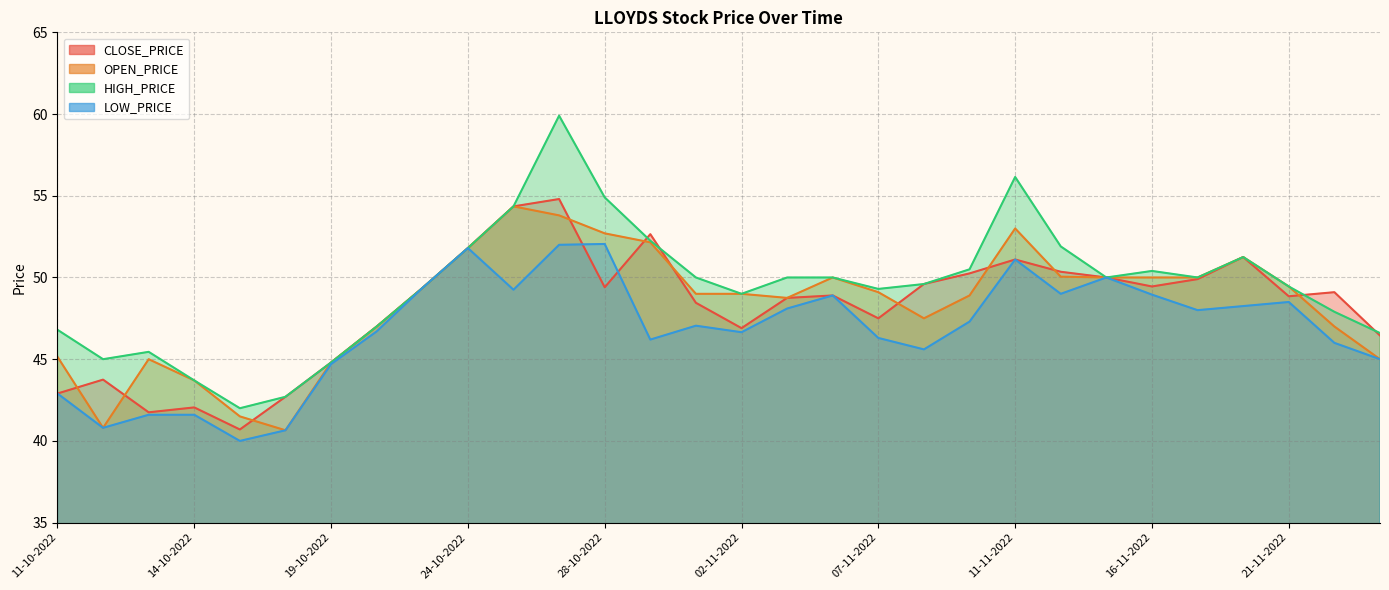

What is the smallest value displayed?

40.0